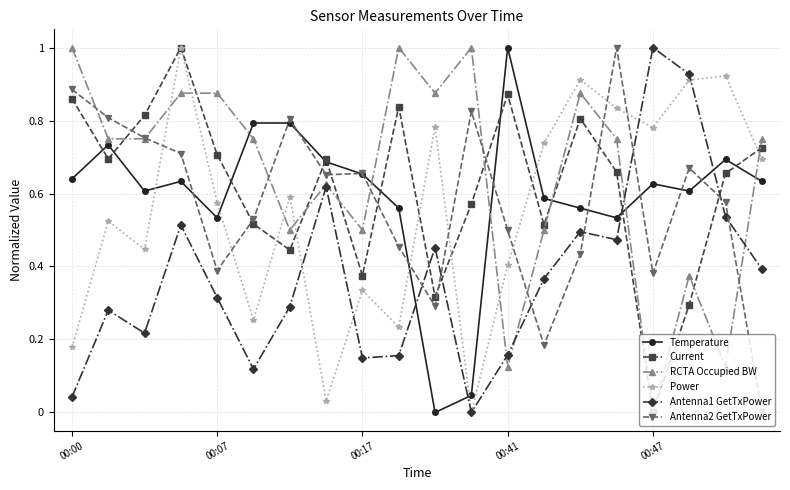

Which series has the largest total across all categories?

RCTA Occupied BW